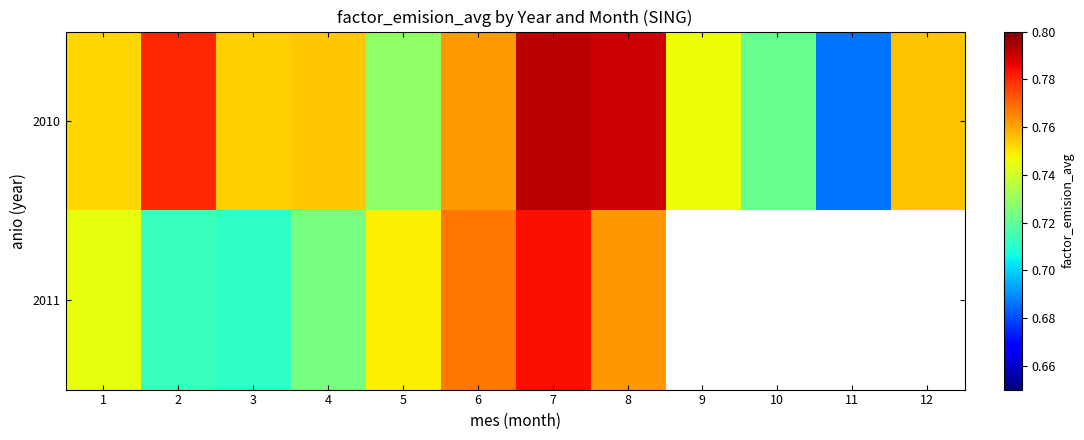

What is the difference between the 2010 values at 11 and 12?

0.1